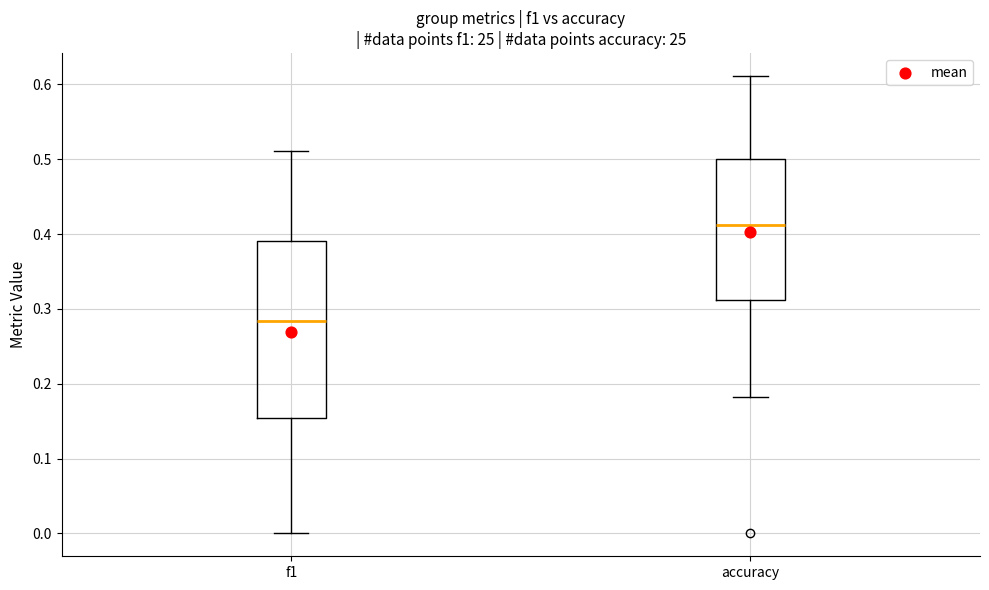

Which box has the highest median line?

accuracy